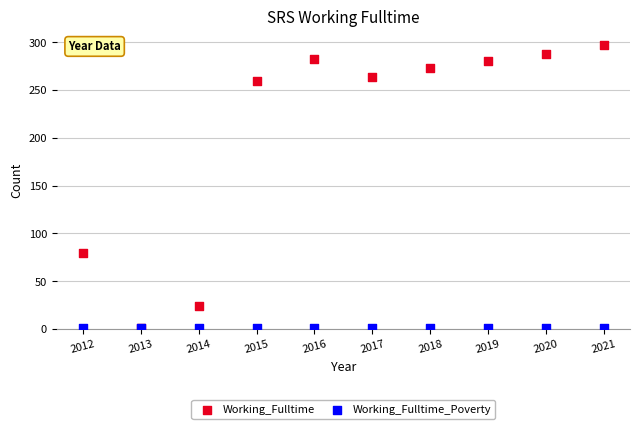

In the Working_Fulltime series, what Y value is closest to 149?

80